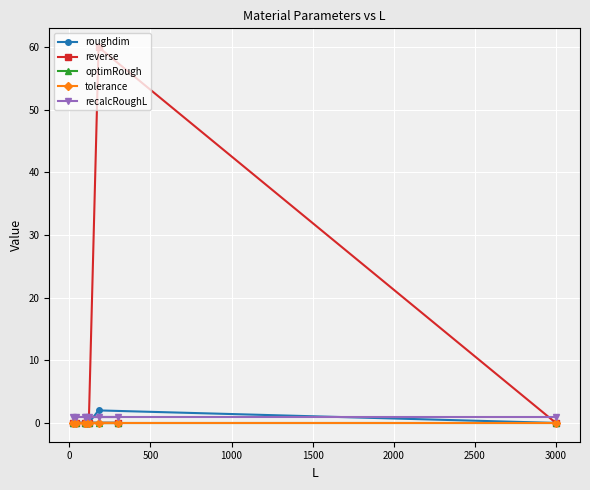

True or false: tolerance and recalcRoughL cross at least once.

False